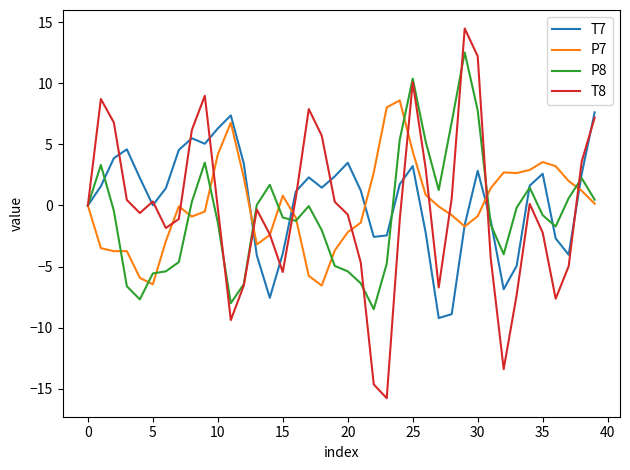

What is the maximum value for T7?

7.6